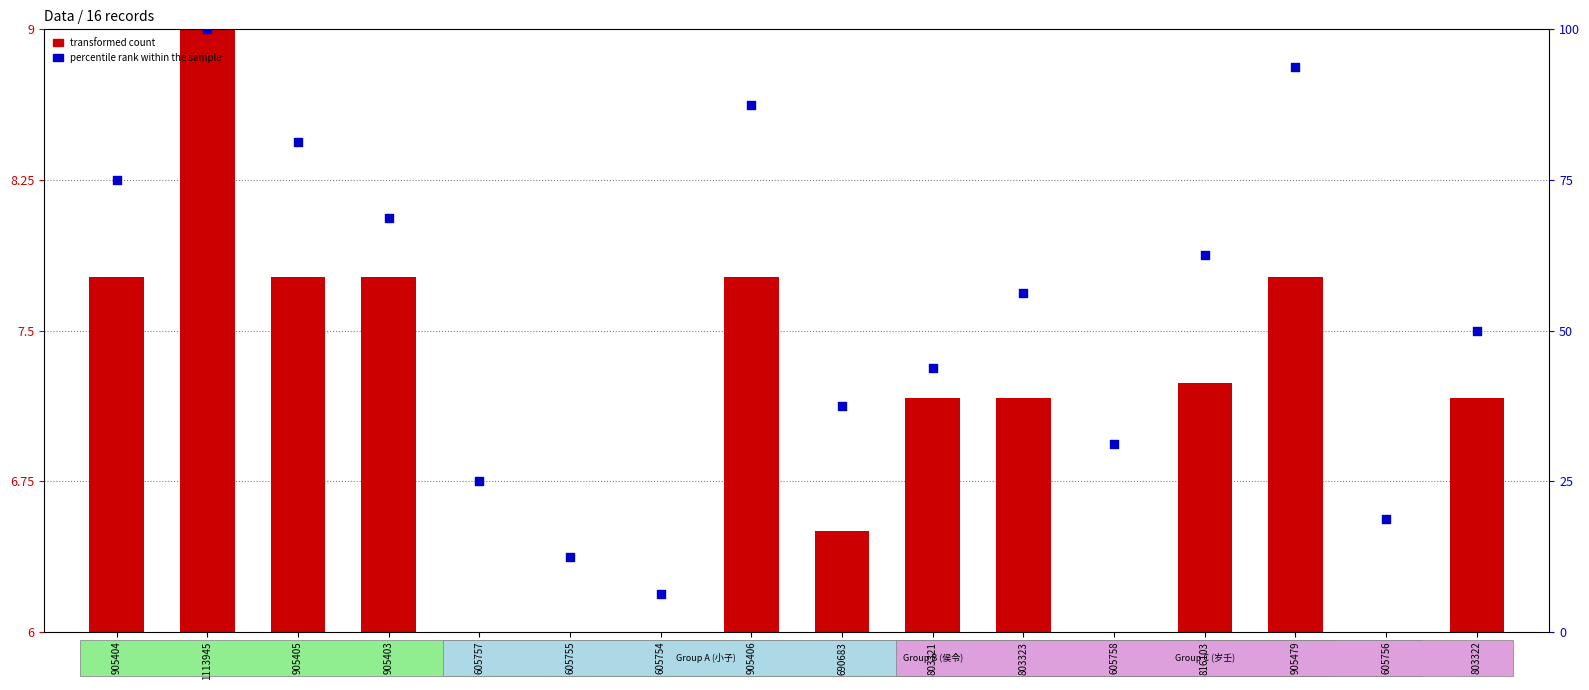

Which series contains the highest Y value?

percentile rank within the sample